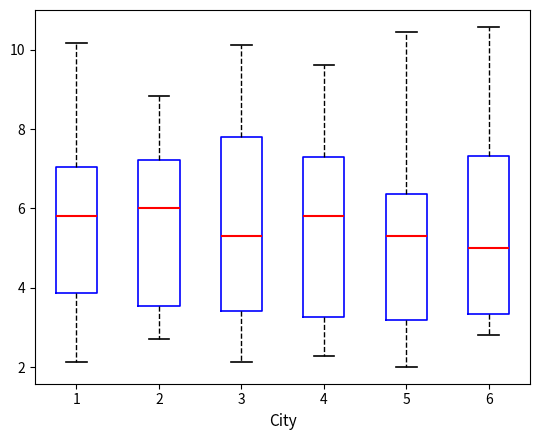

Reading left to right, read every box against the y-axis: the position of its median line, the range the box covers, and the ends of its whiskers. The values are not printed on the chart, so give them approximately, as read against the axis.

1: median 5.8, box 3.8 to 7.0, whiskers 2.2 to 10.2
2: median 6.0, box 3.6 to 7.2, whiskers 2.8 to 8.8
3: median 5.4, box 3.4 to 7.8, whiskers 2.2 to 10.2
4: median 5.8, box 3.2 to 7.2, whiskers 2.2 to 9.6
5: median 5.4, box 3.2 to 6.4, whiskers 2.0 to 10.4
6: median 5.0, box 3.4 to 7.4, whiskers 2.8 to 10.6